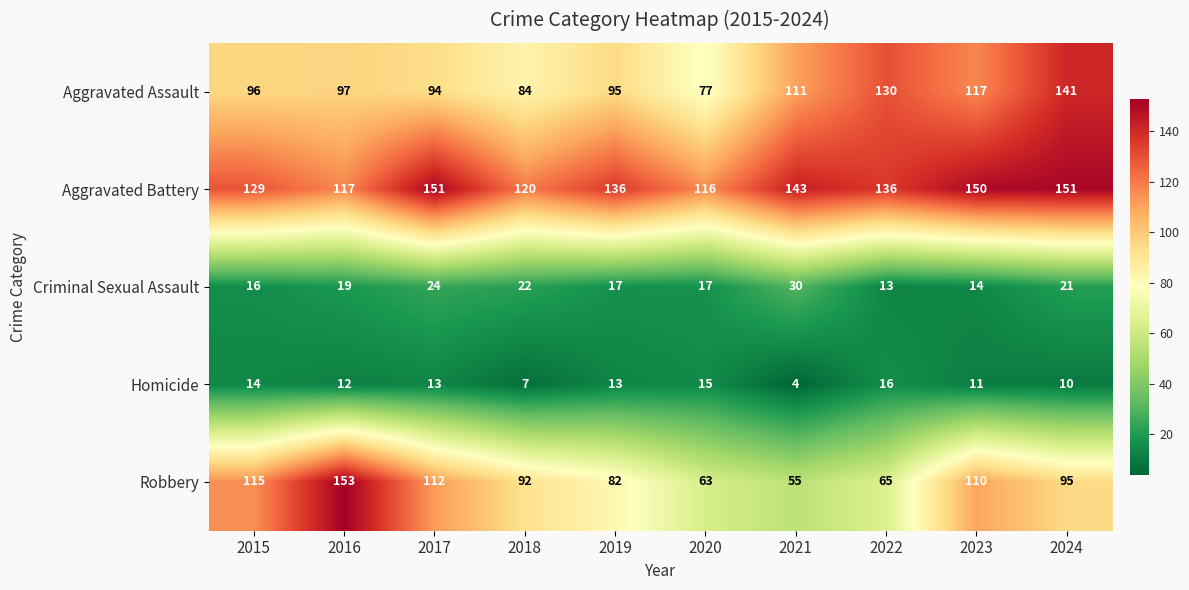

At 2019, list the series in order from smallest to largest.

Homicide, Criminal Sexual Assault, Robbery, Aggravated Assault, Aggravated Battery